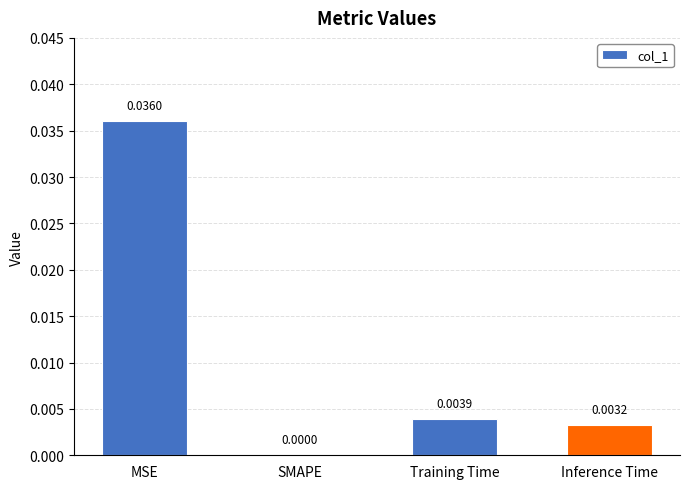

Which category has the highest value across all series?

MSE